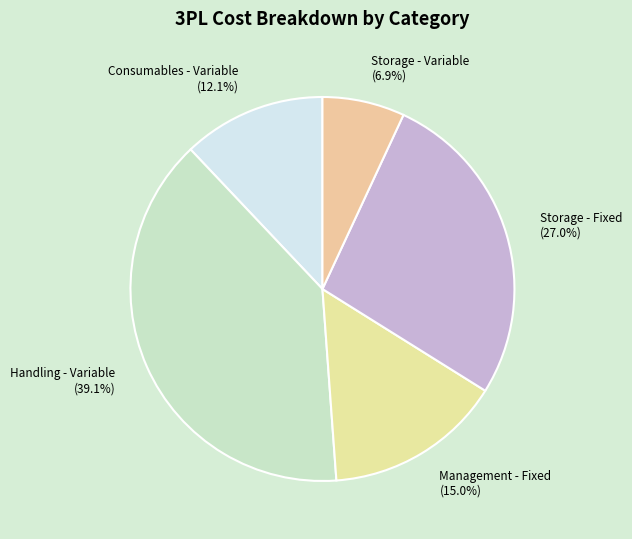

Rank the categories by value from lowest to highest.

Storage - Variable, Consumables - Variable, Management - Fixed, Storage - Fixed, Handling - Variable